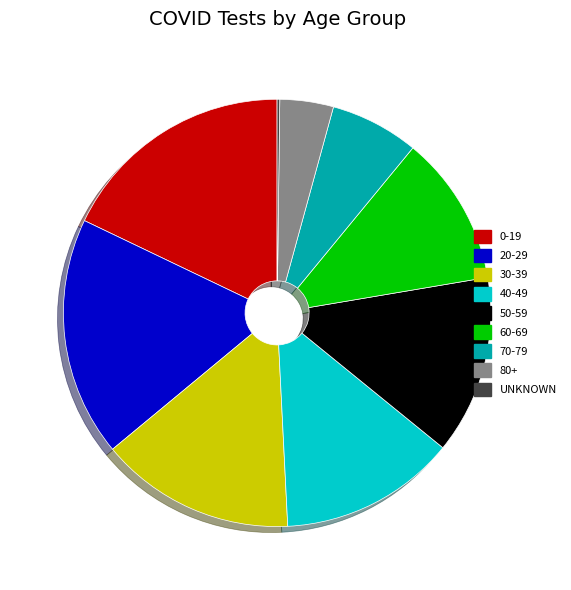

Is there any slice that represents more than half of the pie?

No